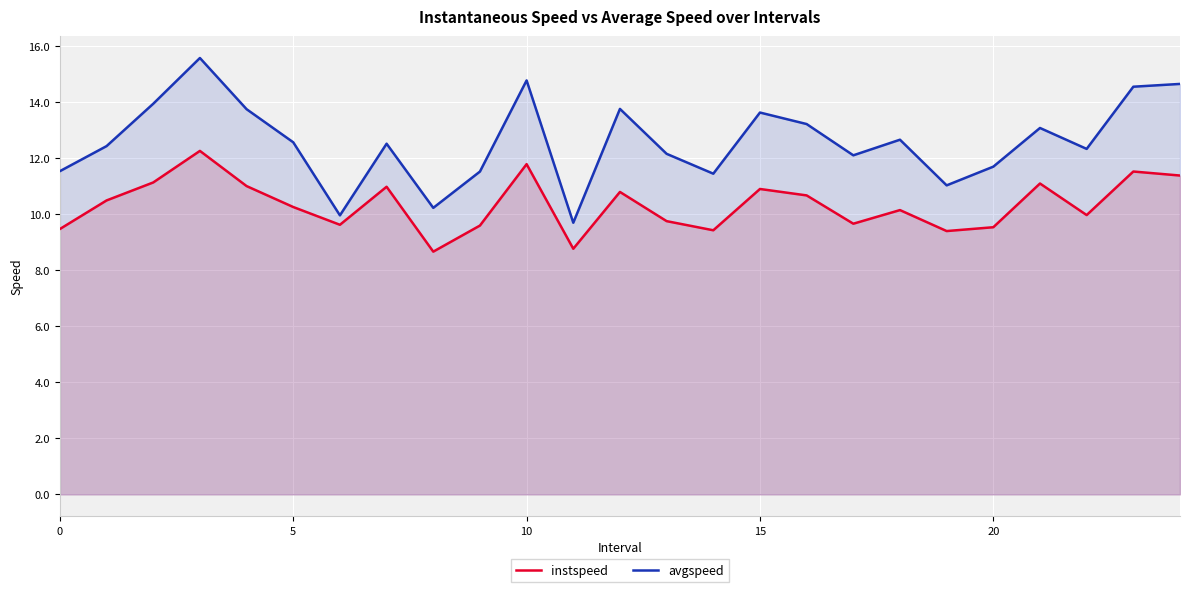

Rank the series by their average value, from lowest to highest.

instspeed, avgspeed